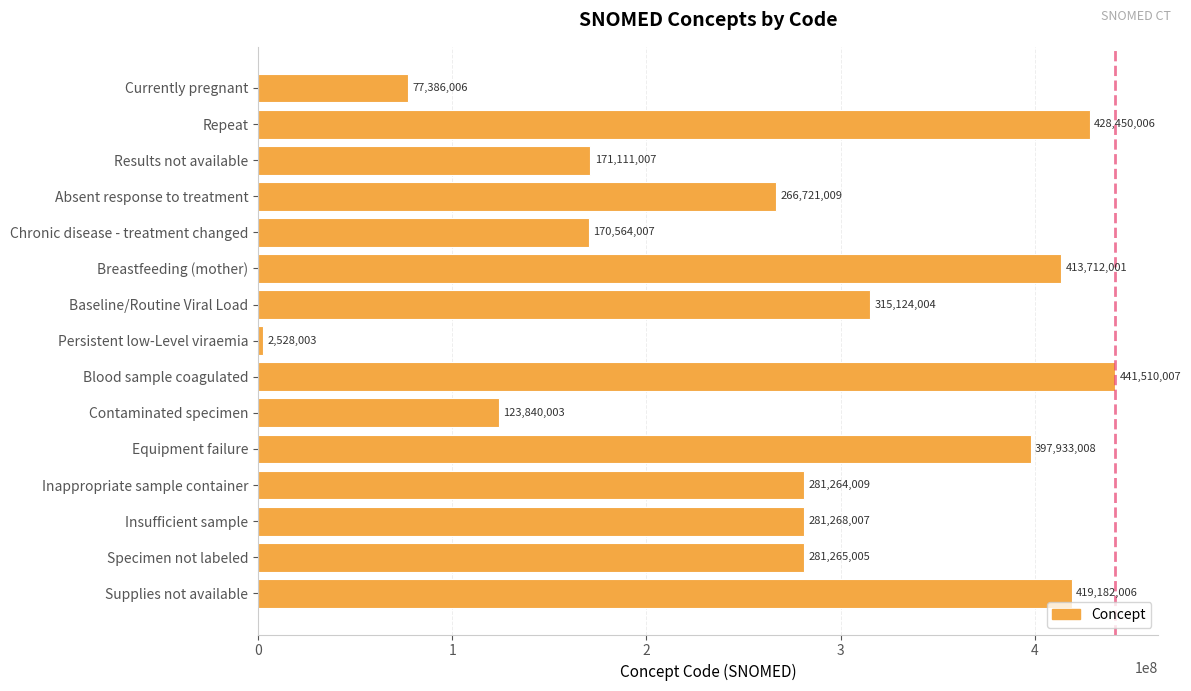

What is the difference between the second highest and second lowest values?

351064000